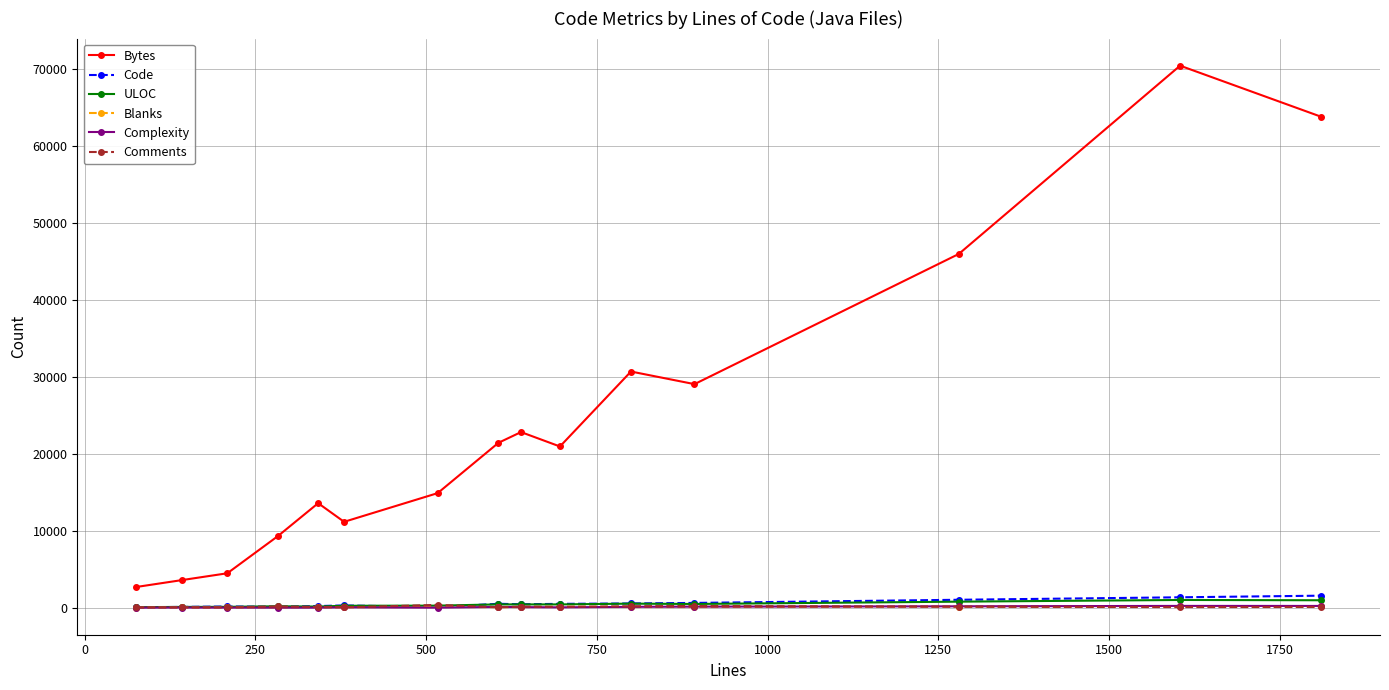

How many data points does each series have?

15